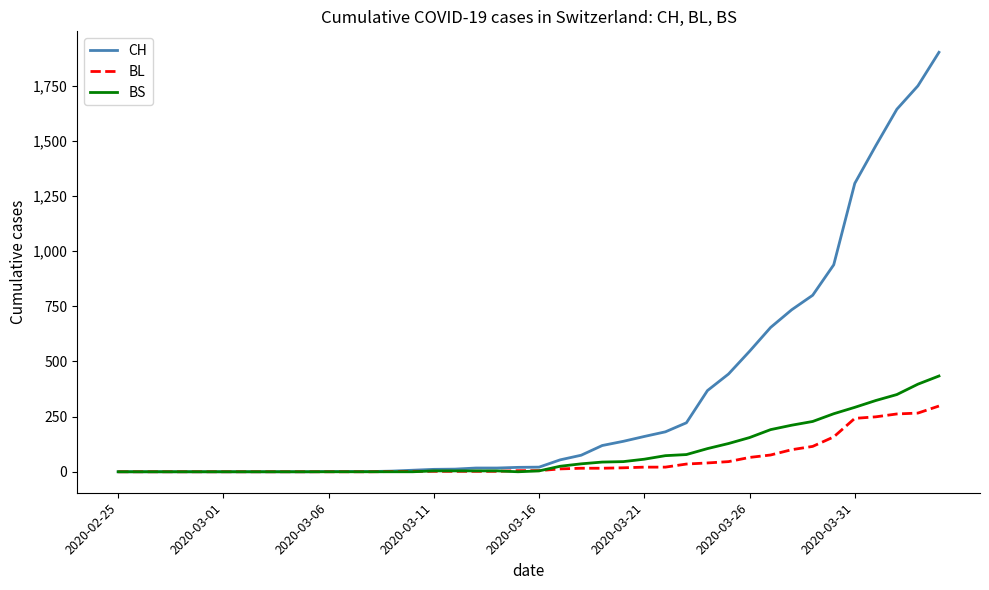

Which series has the largest total across all categories?

CH